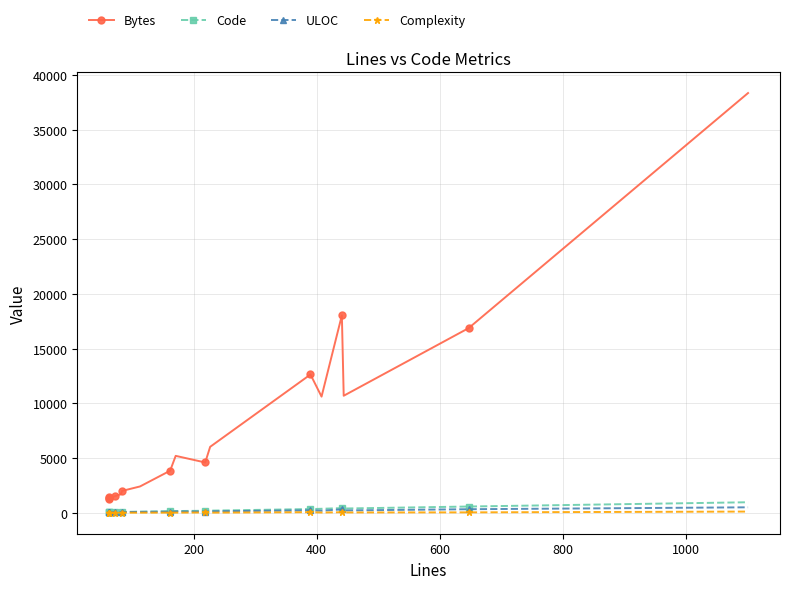

True or false: Complexity and Code intersect in this chart.

False